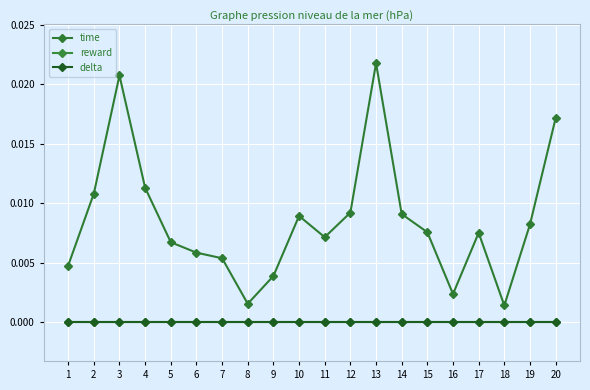

Does the chart have visible grid lines?

Yes